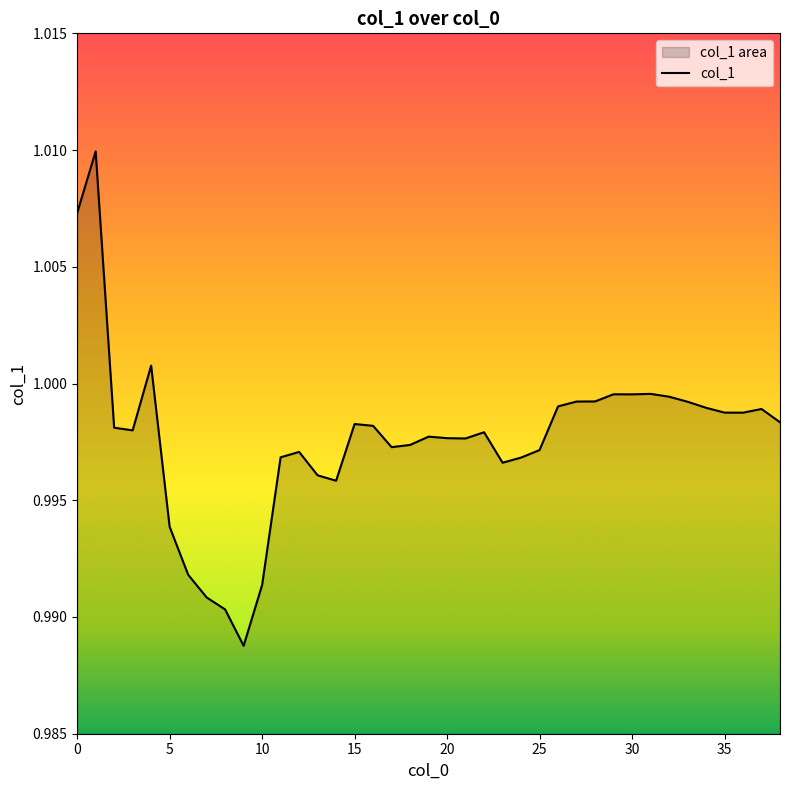

Reading right to left, transcribe all the data shown in this chart.

1.0	1.0	1.0	1.0	1.0	1.0	1.0	1.0	1.0	1.0	1.0	1.0	1.0	1.0	1.0	1.0	1.0	1.0	1.0	1.0	1.0	1.0	1.0	1.0	1.0	1.0	1.0	1.0	1.0	1.0	1.0	1.0	1.0	1.0	1.0	1.0	1.0	1.0	1.0